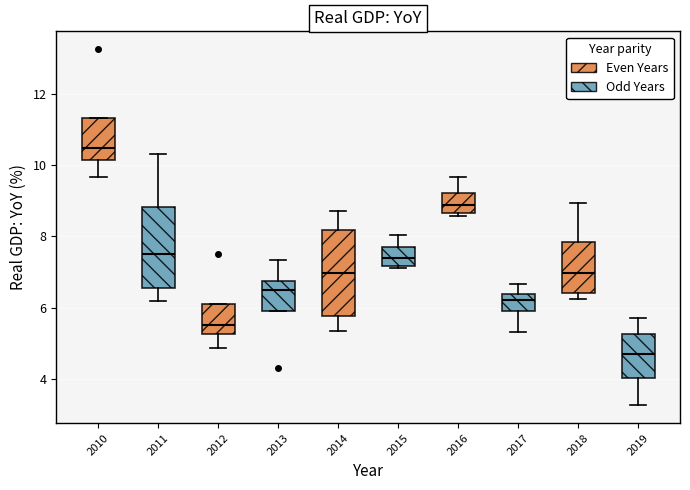

Which box has the highest median line?

2010